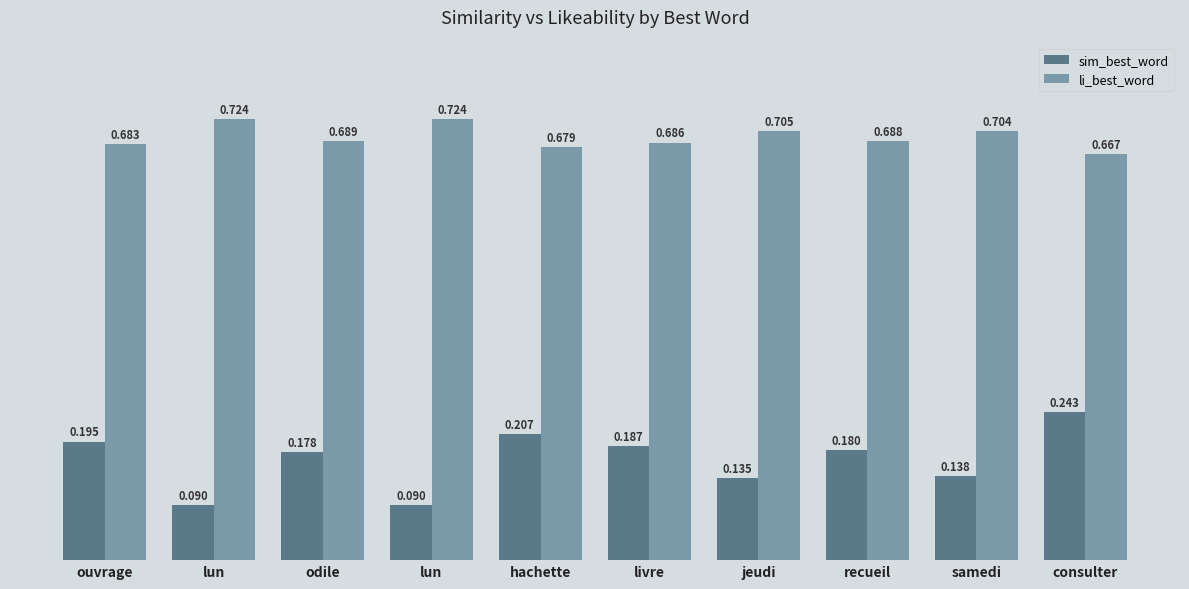

Are the bars horizontal?

No